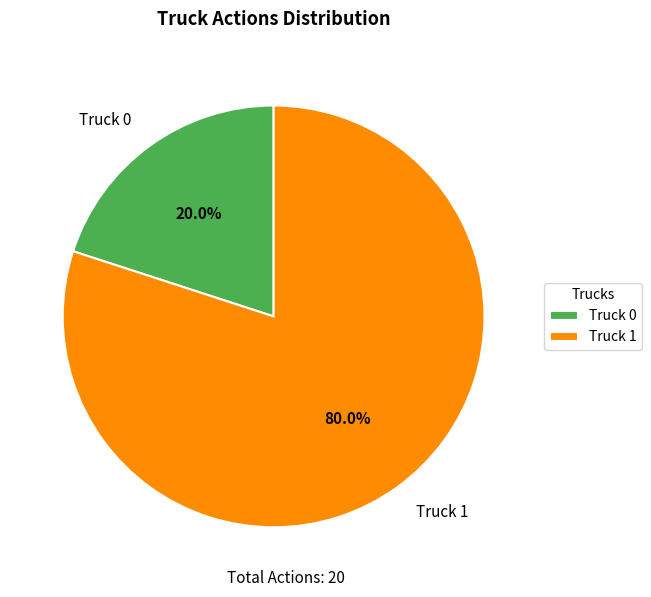

Combined, what portion of the pie is Truck 0 and Truck 1?

100.0%